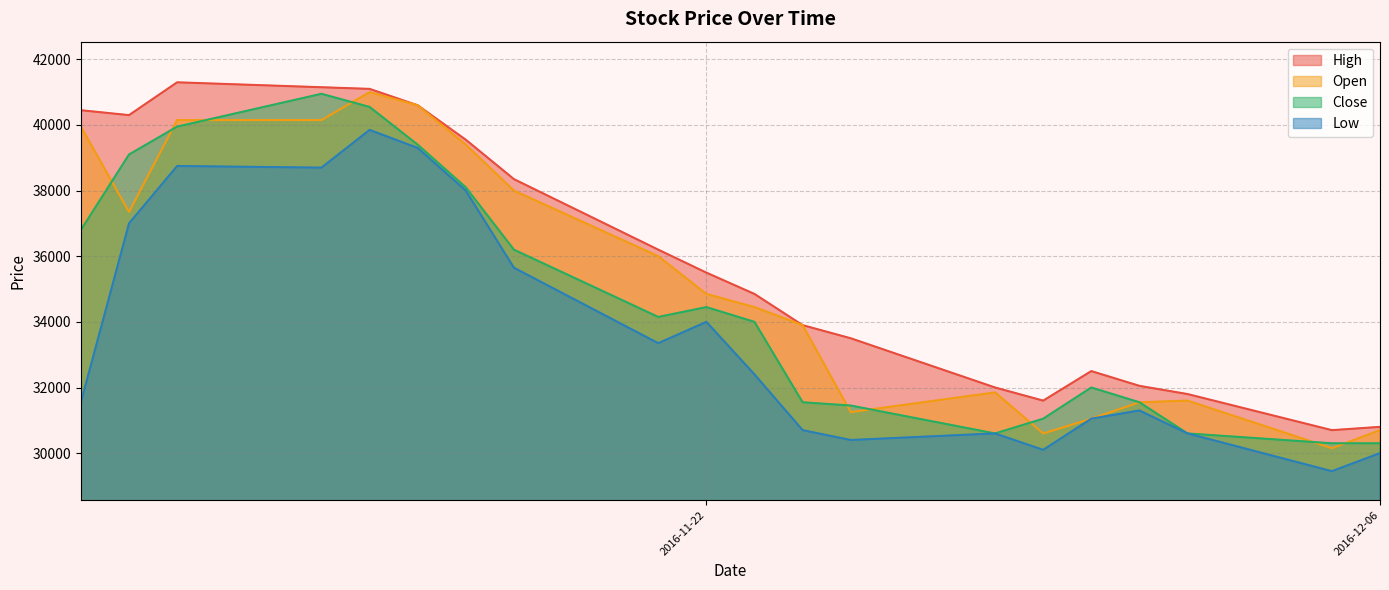

The Open series shows 46636 at 2016-11-24. True or false?

False